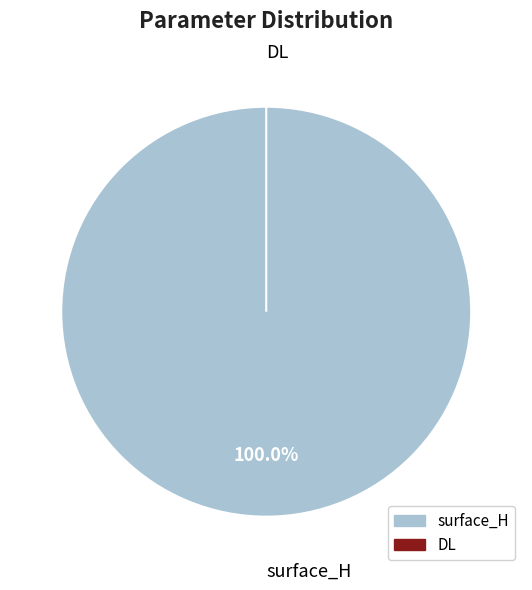

Which has a higher value, DL or surface_H?

surface_H